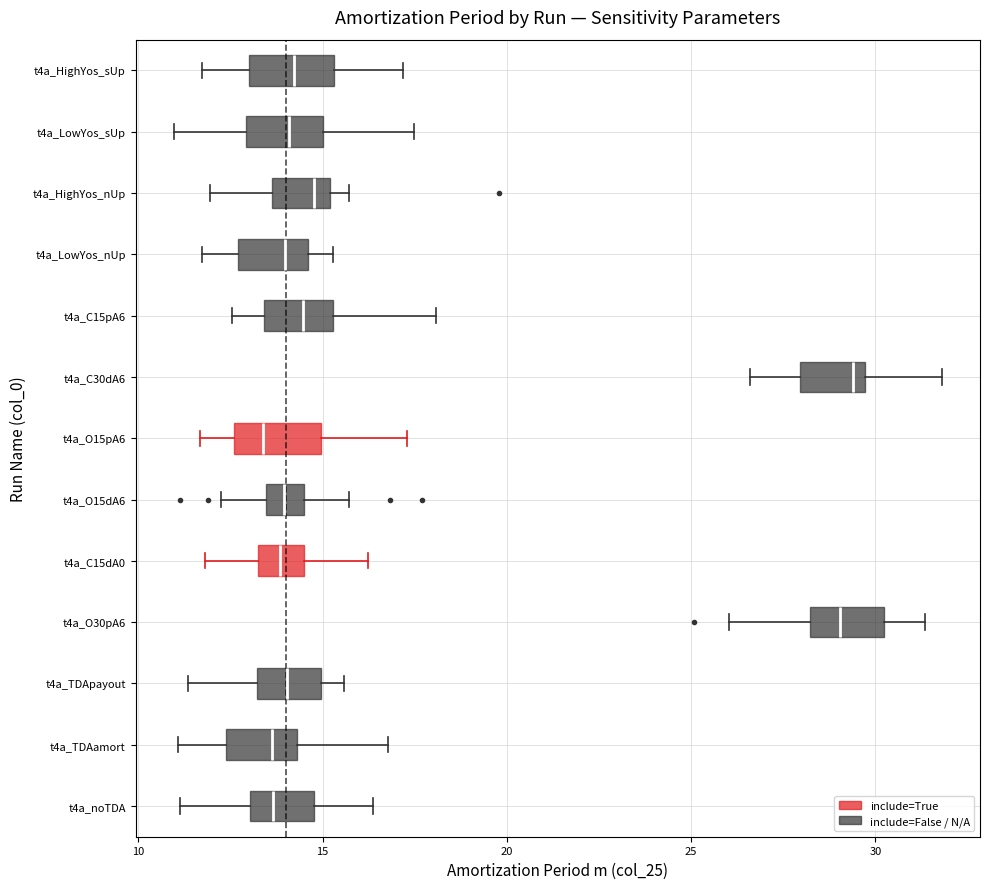

Reading bottom to top, read every box against the x-axis: the position of its median line, the range the box covers, and the ends of its whiskers. The values are not printed on the chart, so give them approximately, as read against the axis.

t4a_noTDA: median 13.5, box 13.0 to 15.0, whiskers 11.0 to 16.5
t4a_TDAamort: median 13.5, box 12.5 to 14.5, whiskers 11.0 to 17.0
t4a_TDApayout: median 14.0, box 13.0 to 15.0, whiskers 11.5 to 15.5
t4a_O30pA6: median 29.0, box 28.0 to 30.0, whiskers 26.0 to 31.5
t4a_C15dA0: median 14.0, box 13.0 to 14.5, whiskers 12.0 to 16.0
t4a_O15dA6: median 14.0, box 13.5 to 14.5, whiskers 12.0 to 15.5
t4a_O15pA6: median 13.5, box 12.5 to 15.0, whiskers 11.5 to 17.5
t4a_C30dA6: median 29.5 (just left of the box's right edge), box 28.0 to 29.5, whiskers 26.5 to 32.0
t4a_C15pA6: median 14.5, box 13.5 to 15.5, whiskers 12.5 to 18.0
t4a_LowYos_nUp: median 14.0, box 12.5 to 14.5, whiskers 11.5 to 15.5
t4a_HighYos_nUp: median 15.0 (just left of the box's right edge), box 13.5 to 15.0, whiskers 12.0 to 15.5
t4a_LowYos_sUp: median 14.0, box 13.0 to 15.0, whiskers 11.0 to 17.5
t4a_HighYos_sUp: median 14.0, box 13.0 to 15.5, whiskers 11.5 to 17.0